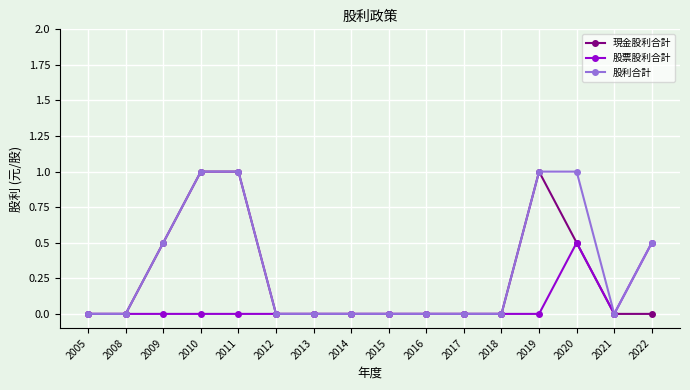

What is the difference between the second highest and minimum values in the 現金股利合計 series?

1.0